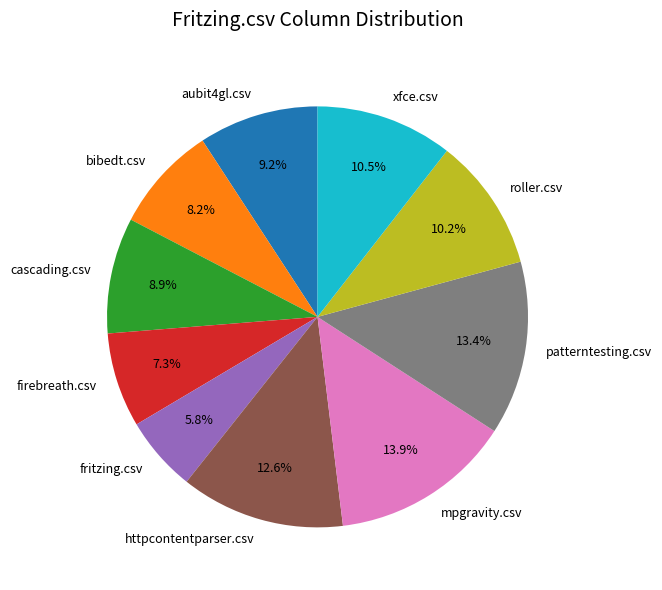

Count the number of slices in the pie.

10